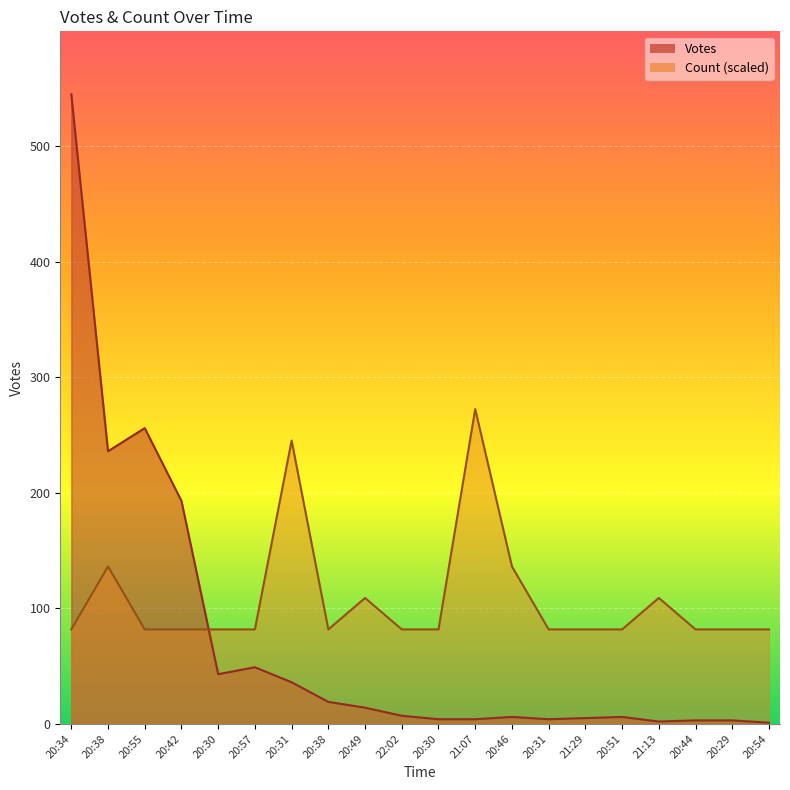

At which category is the sum across all series the highest?

20:34